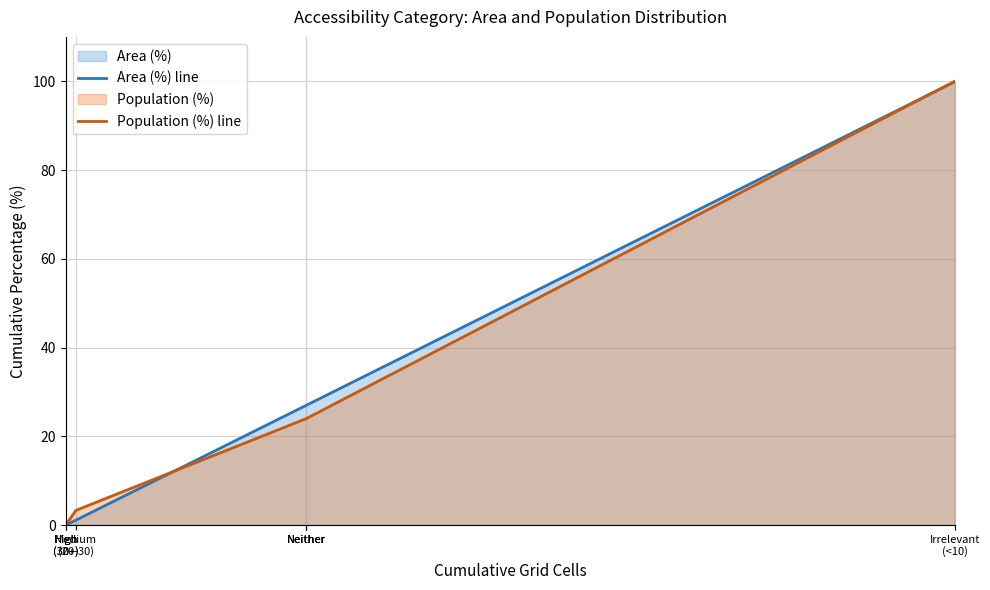

List the series in order of their overall mean, lowest first.

Population (%) line, Area (%) line